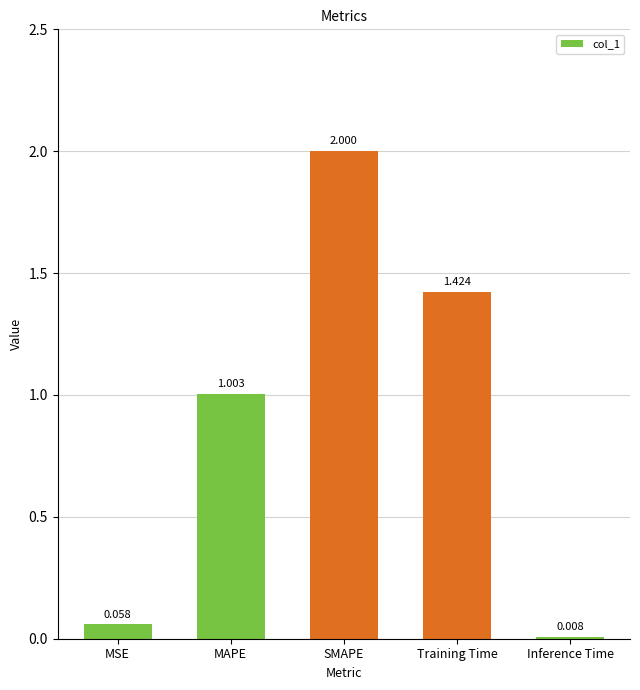

What is the difference between the maximum and second lowest values?

1.9